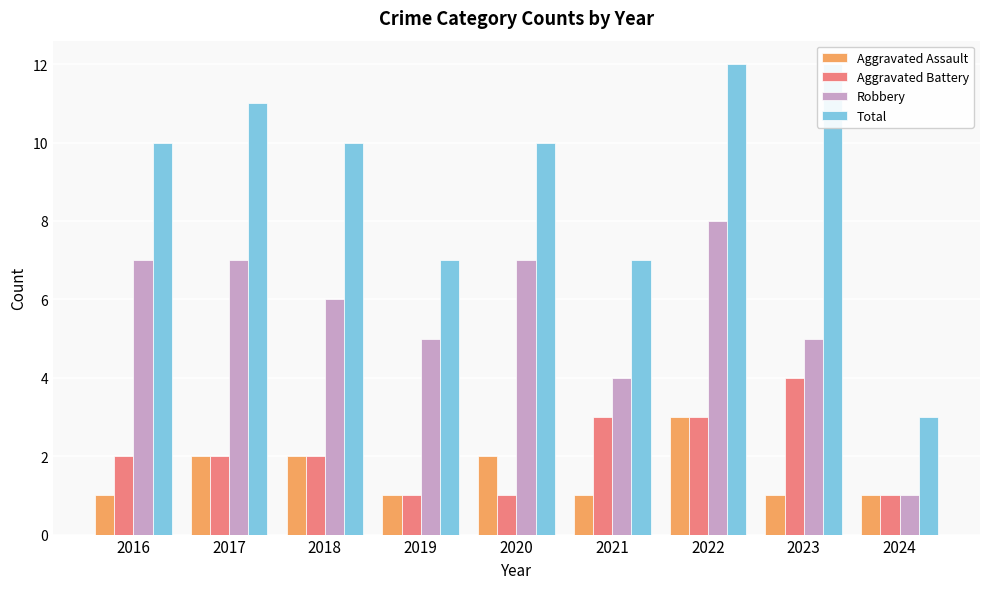

At which category is the sum across all series the highest?

2022